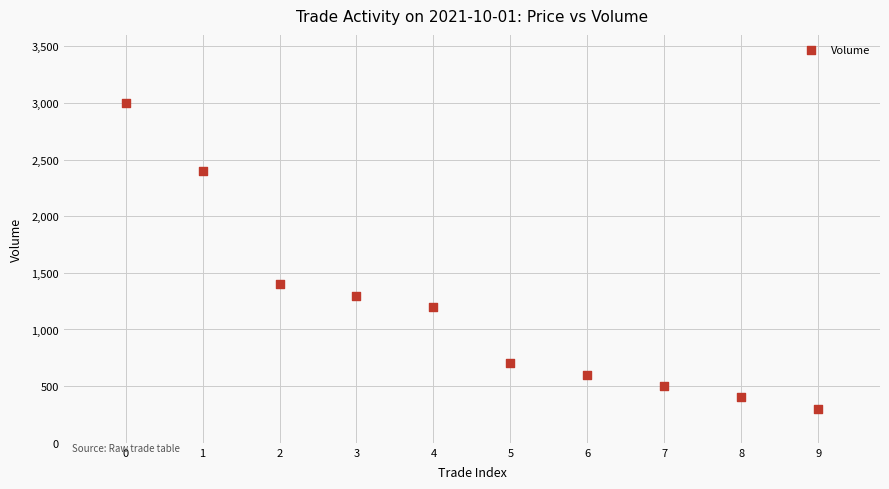

What is the range of Y values (max minus min)?

2700